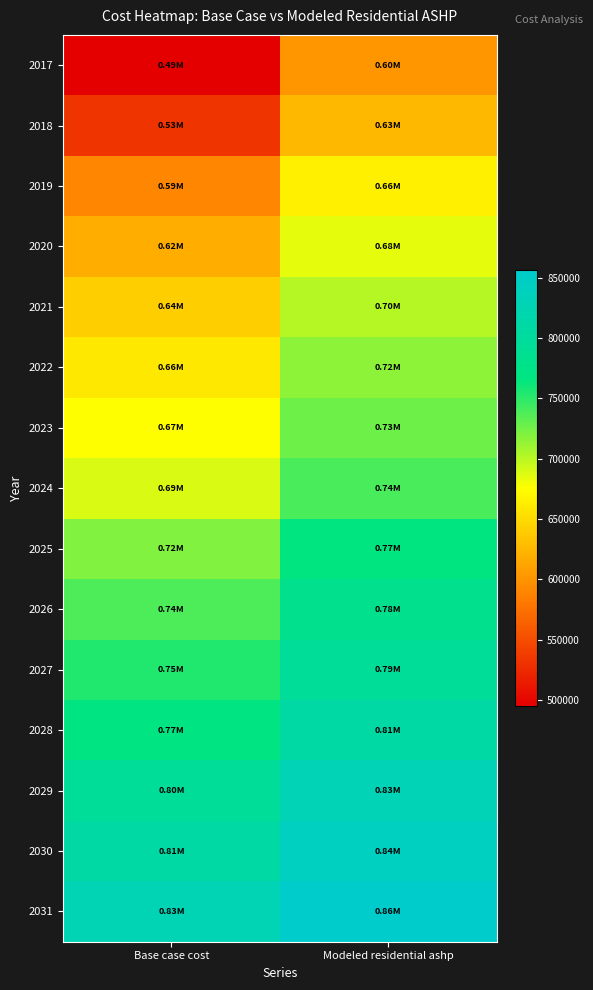

At which category is the sum across all series the highest?

Modeled residential ashp